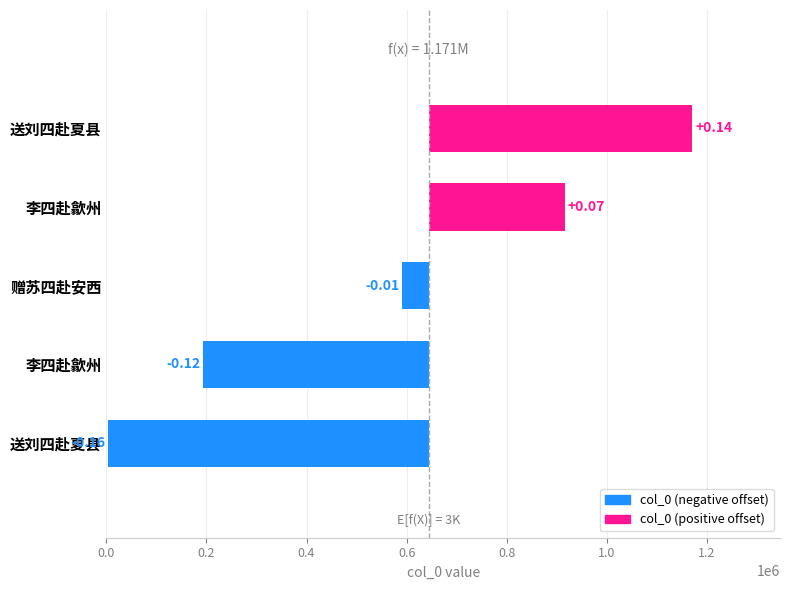

What is the change in value from 赠苏四赴安西 to 李四赴歙州?

+324578.0